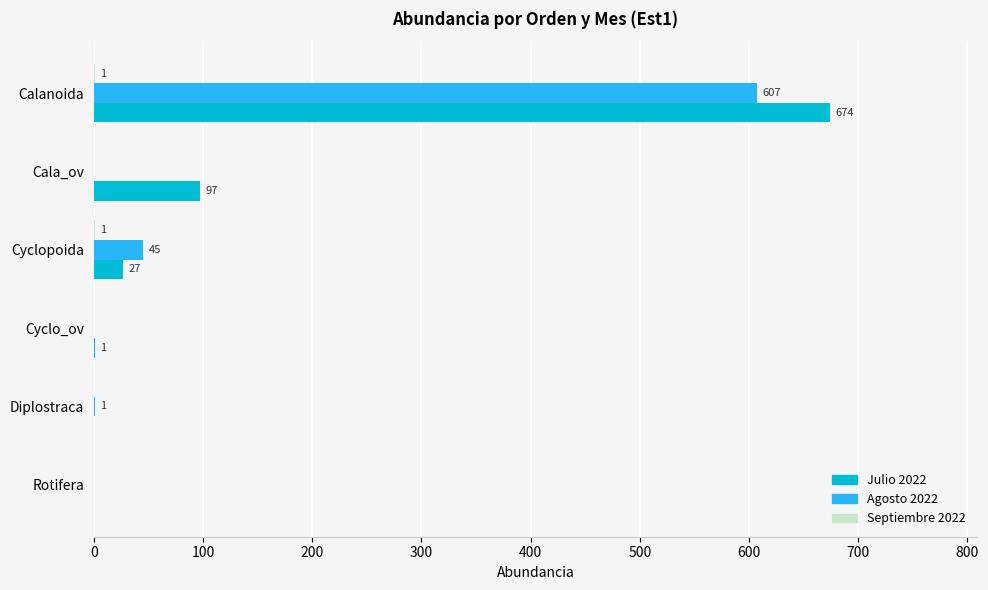

At which category is the sum across all series the highest?

Calanoida